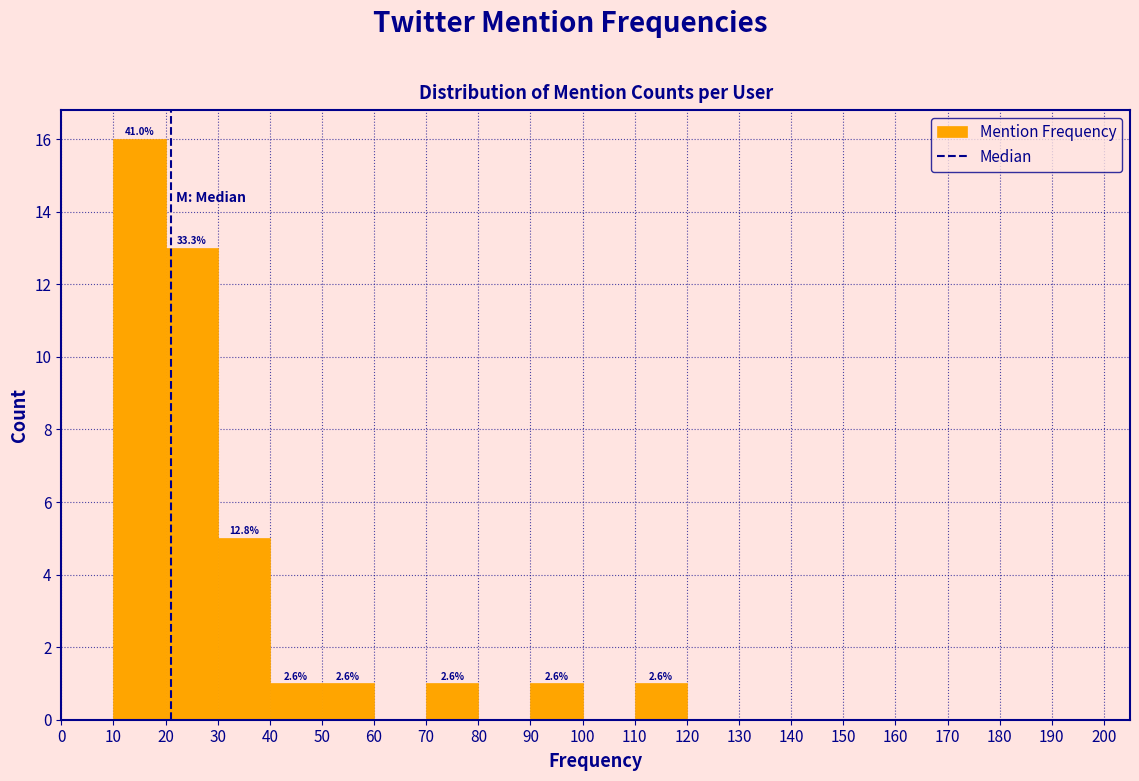

Which range on the x-axis has the tallest bar?

10 to 20